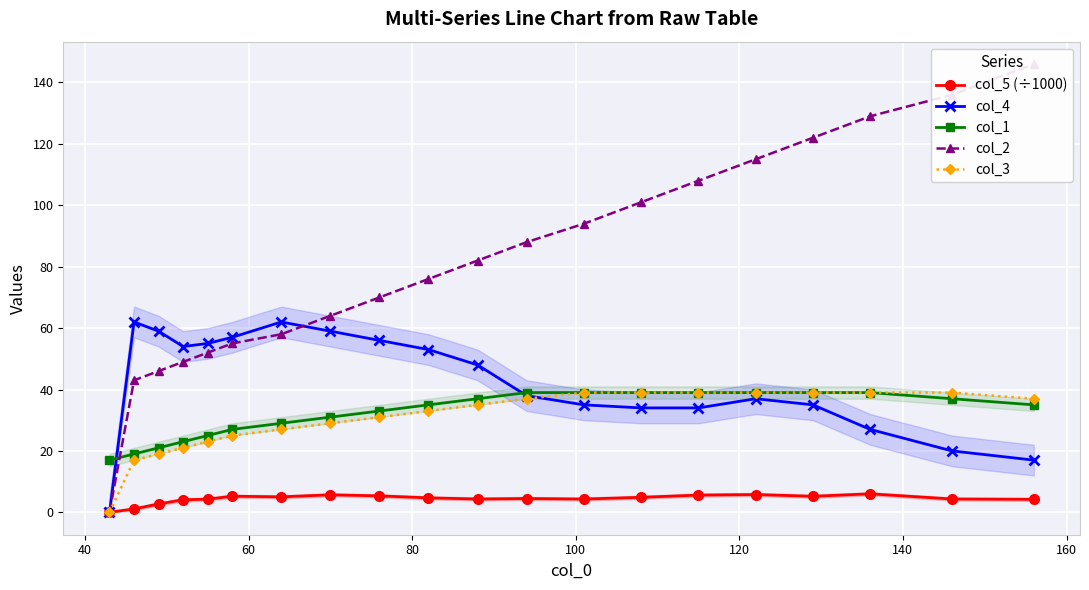

True or false: col_5 (÷1000) has more than 2 points higher than both neighbors.

True